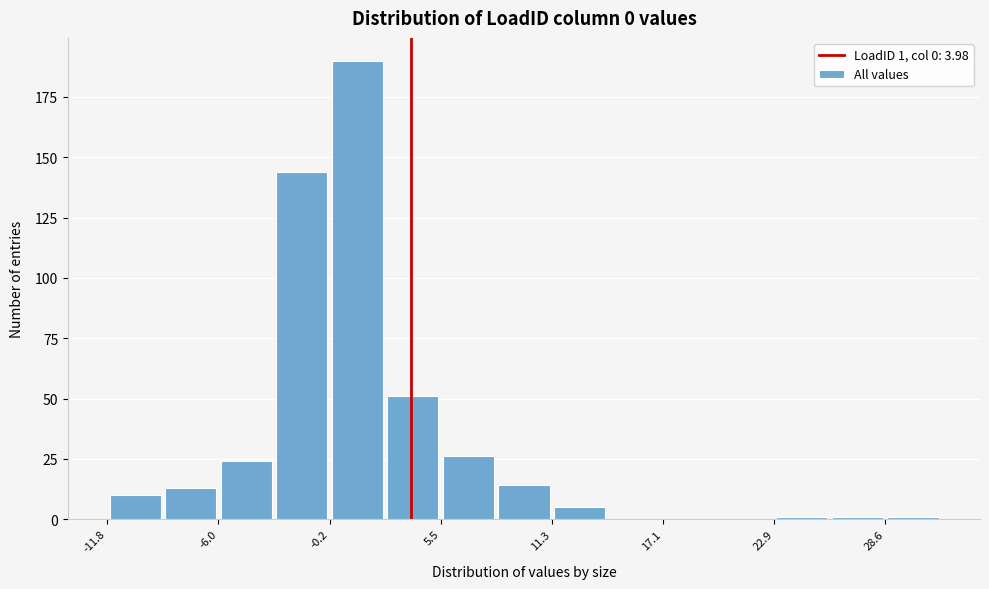

Around what value on the x-axis is the tallest bar? Give the approximate position of its centre, as read against the axis.

1